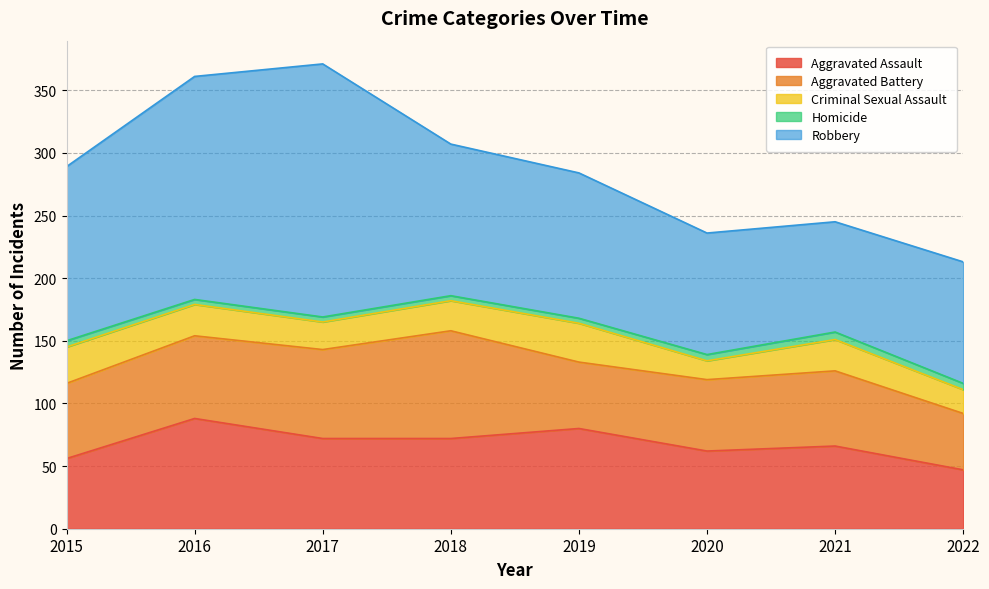

How many data points in Homicide are above 5?

1